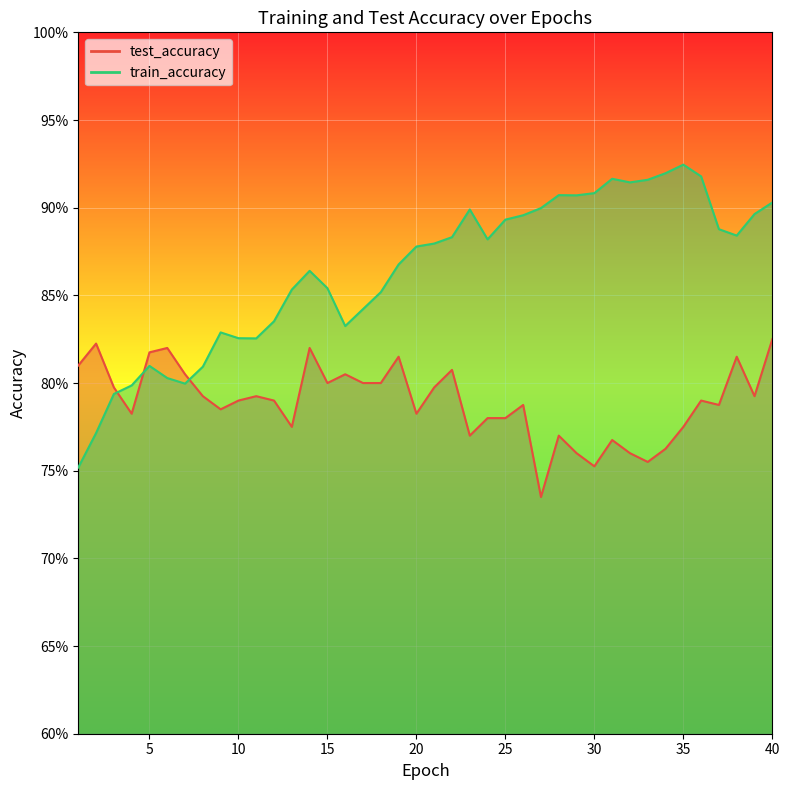

At which category is the sum across all series the highest?

40